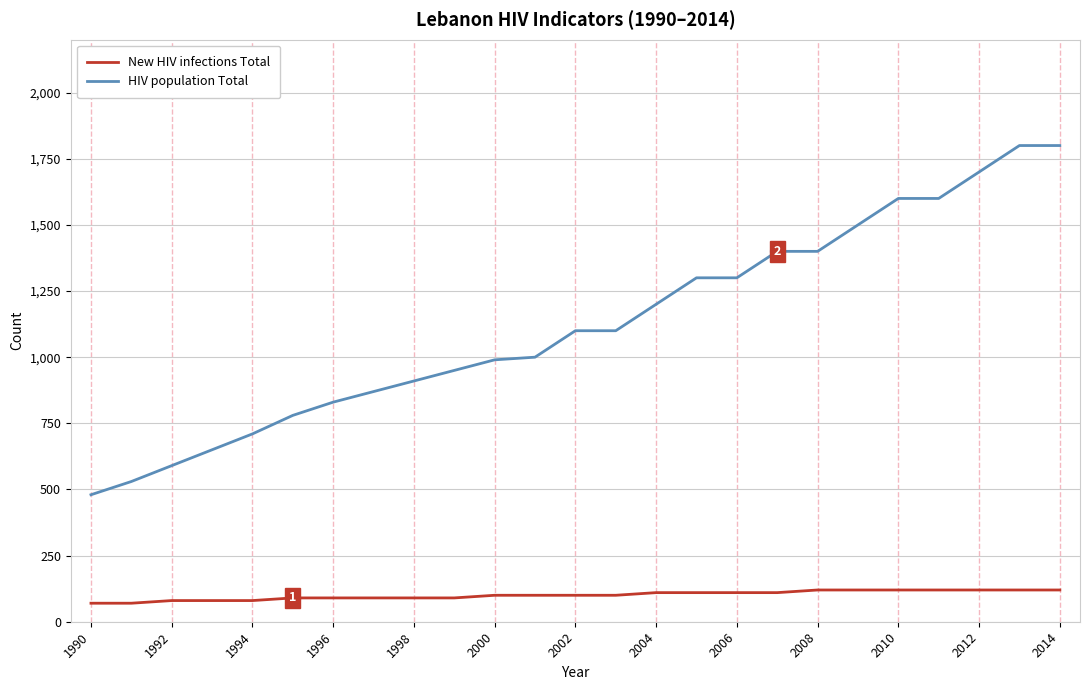

Which series has the largest range (max minus min)?

HIV population Total